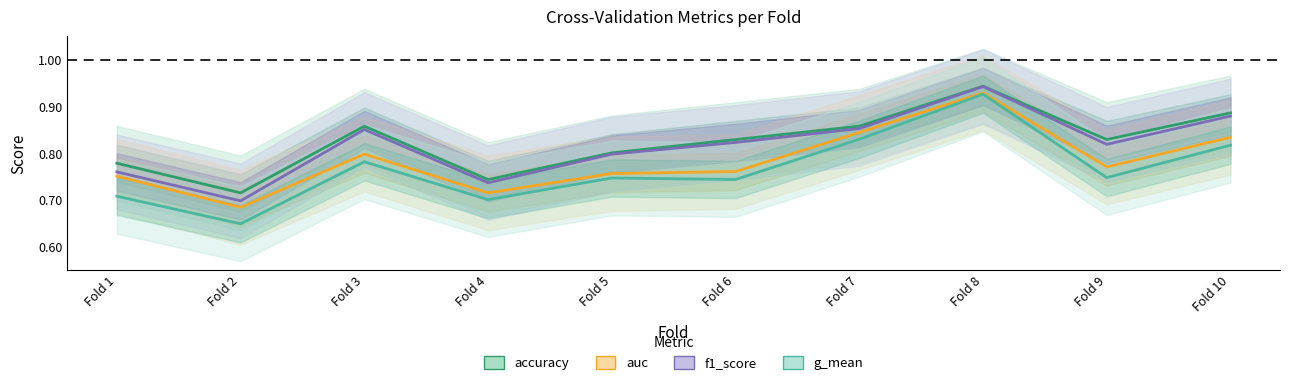

True or false: accuracy and g_mean intersect in this chart.

False